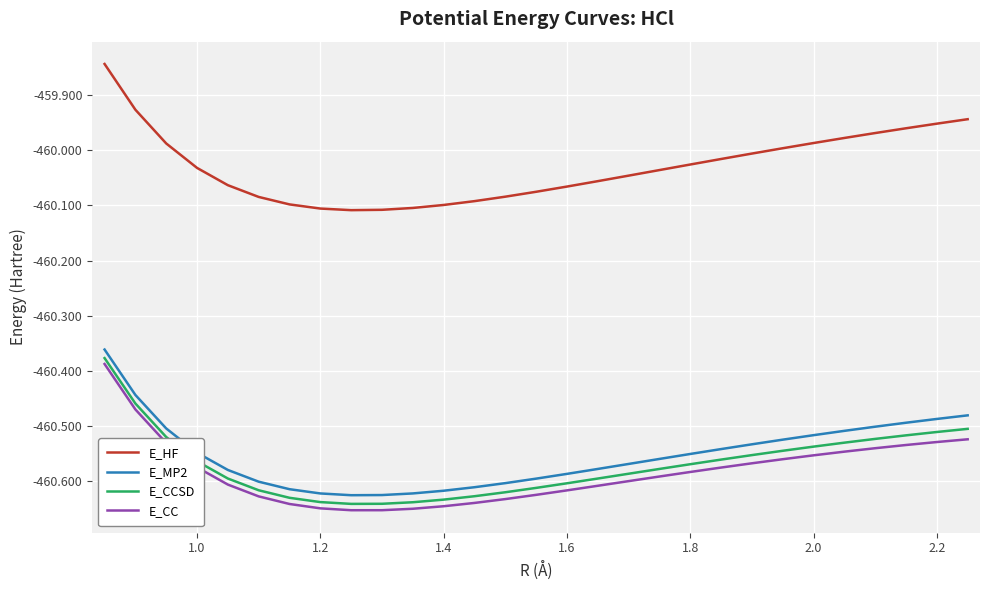

True or false: E_MP2 and E_HF intersect in this chart.

False